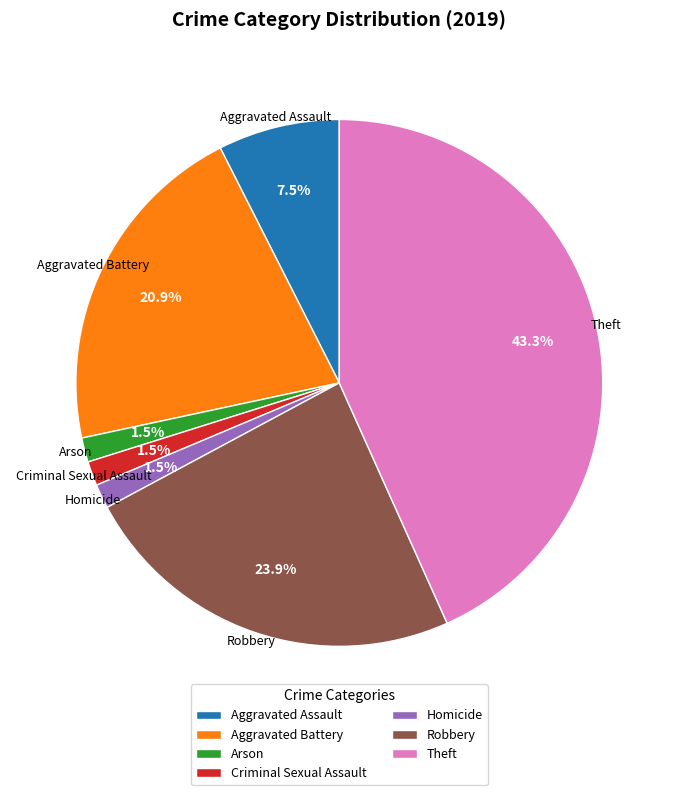

Is there any slice that represents more than half of the pie?

No